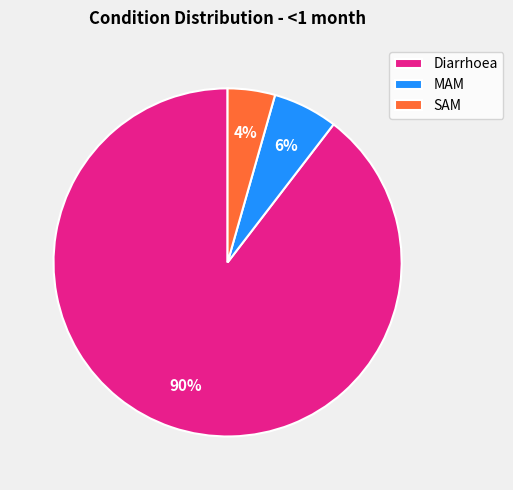

To the nearest percent, what is the combined percentage of MAM and SAM?

10%